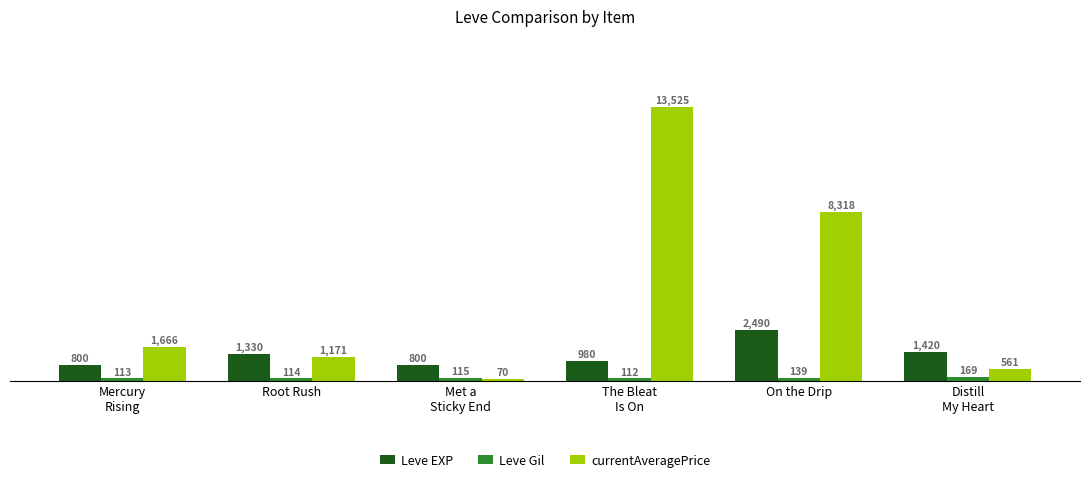

Between On the Drip and Distill
My Heart, which series saw the biggest shift?

currentAveragePrice